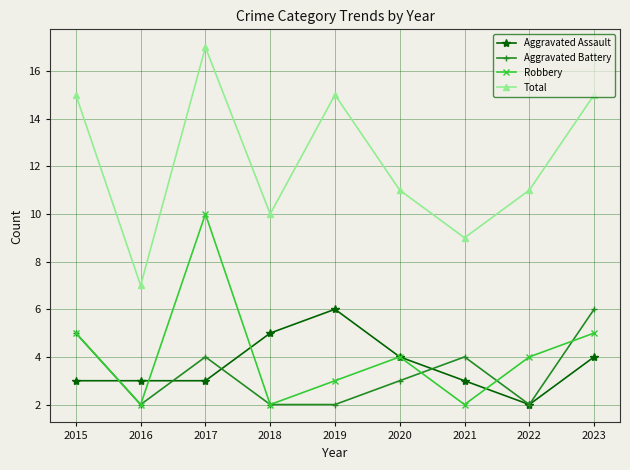

What is the maximum value for Robbery?

10